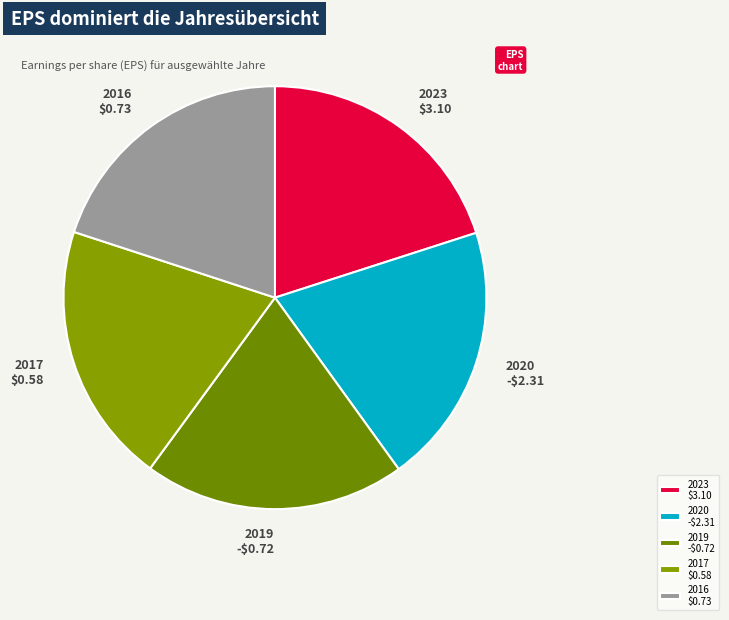

Does any single category account for the majority?

No